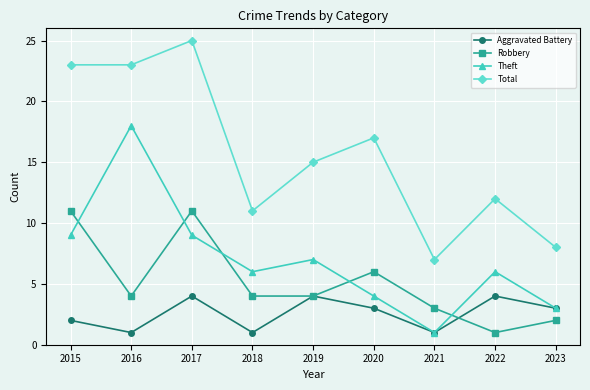

Between 2020 and 2021, which series saw the biggest shift?

Total